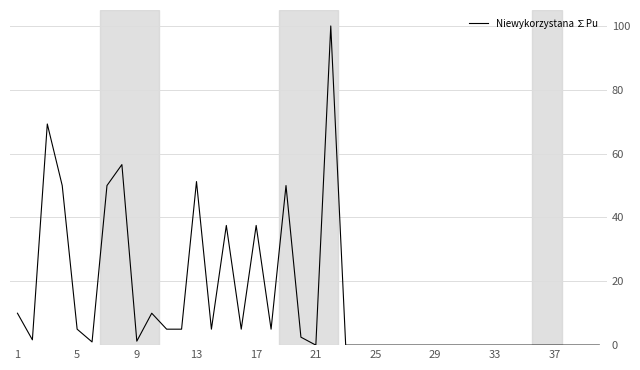

True or false: the data has more than 0 interior local peaks.

True